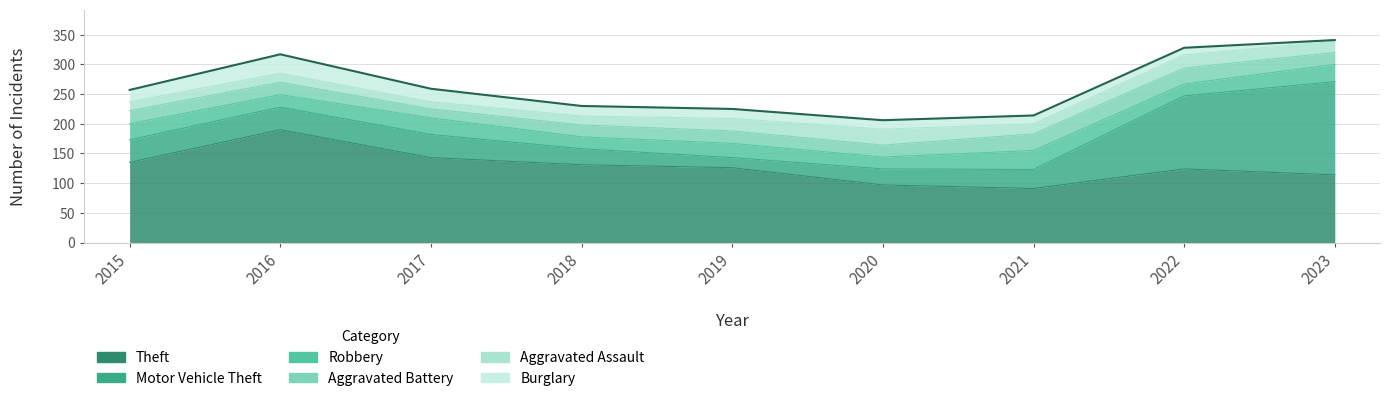

At how many categories does at least one series exceed 62?

9